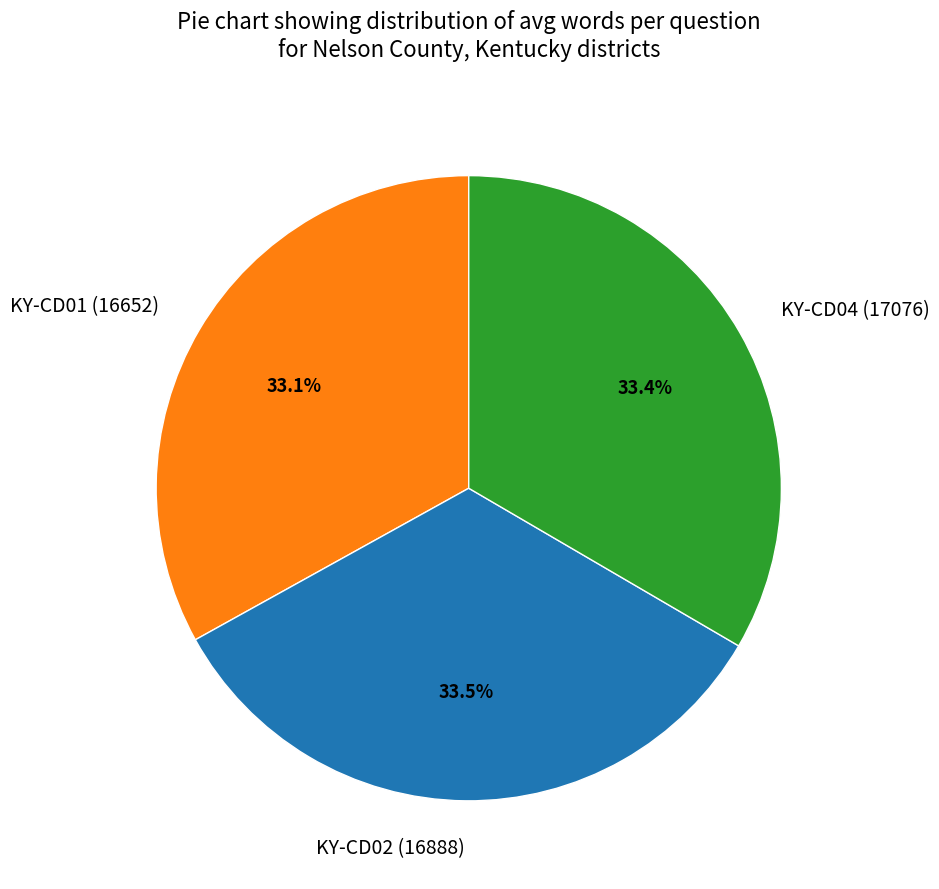

Is it true that KY-CD01 (16652) is 23% of the pie?

False